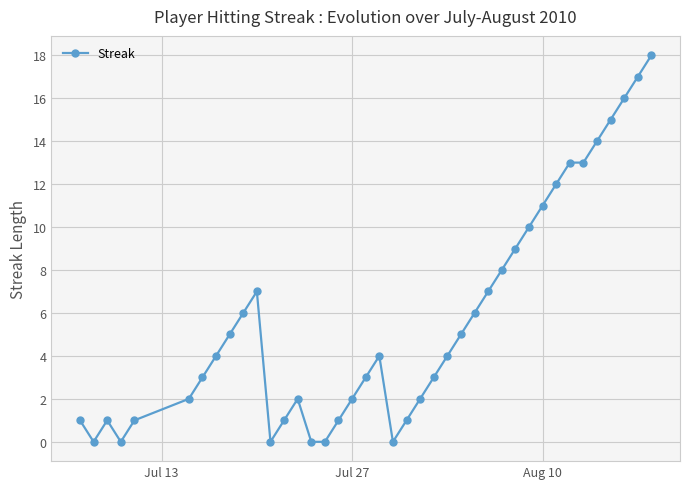

What is the sum of all values?

227